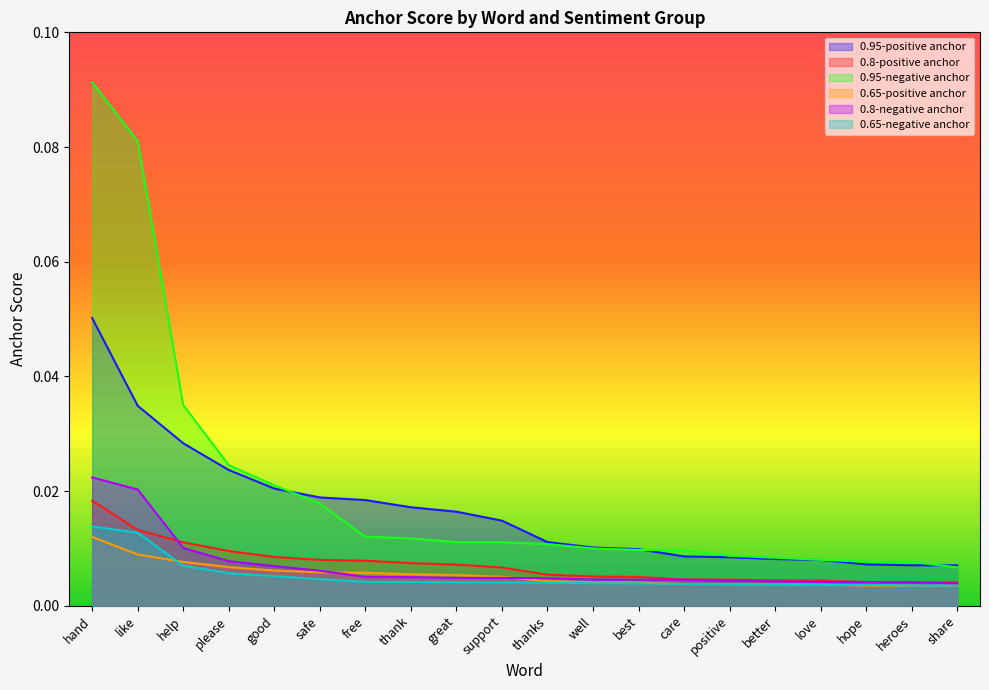

What is the label of the 15th point from the left?

positive